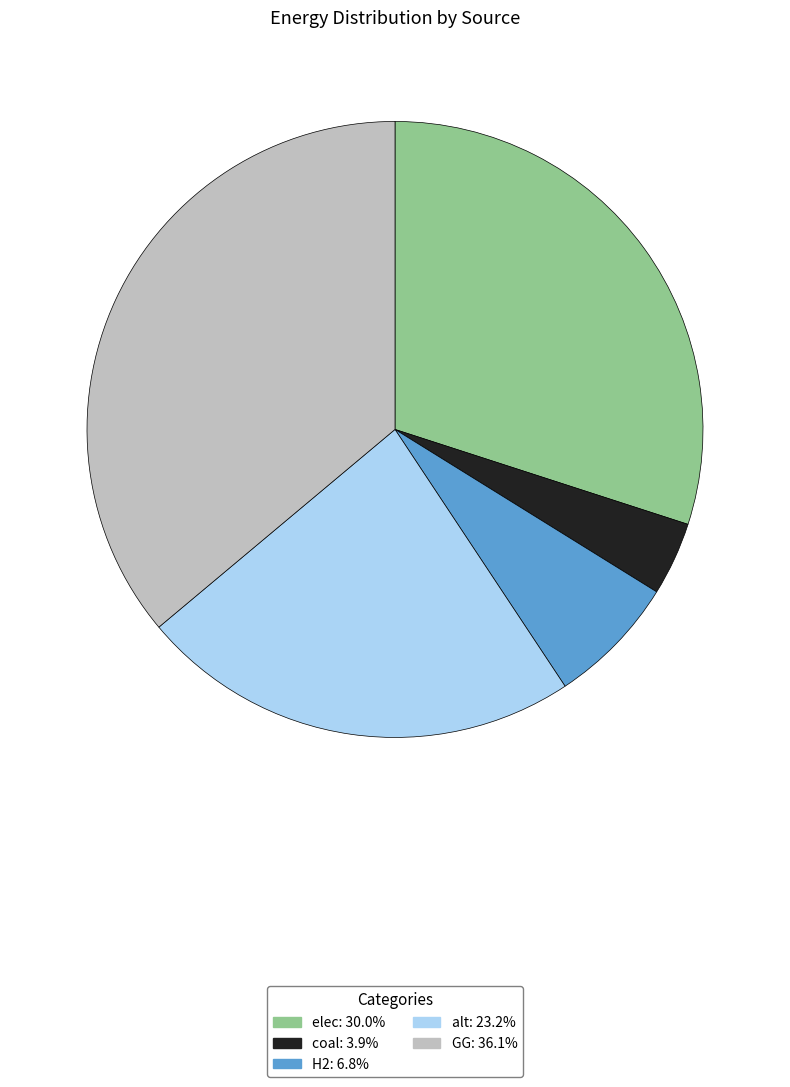

Which category has the biggest portion of the pie?

GG